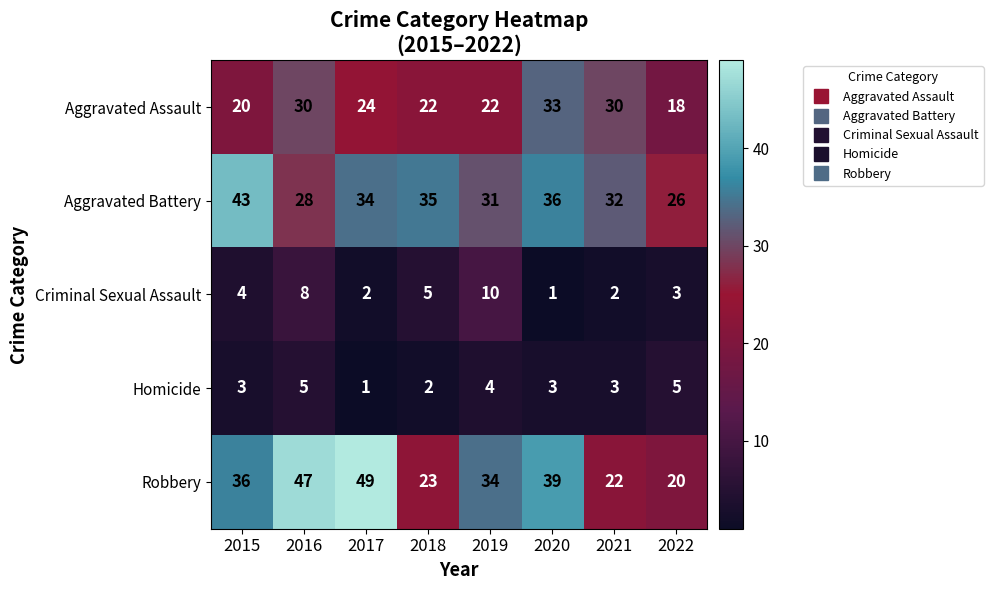

How many distinct data groups are displayed?

5